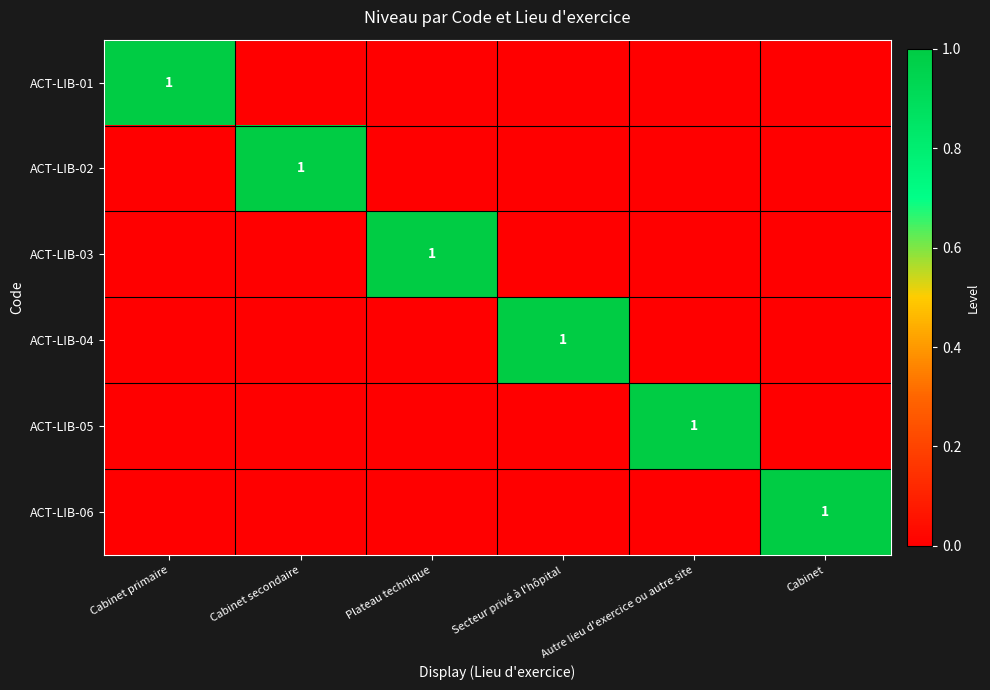

Between Cabinet primaire and Cabinet, which series saw the biggest shift?

ACT-LIB-01